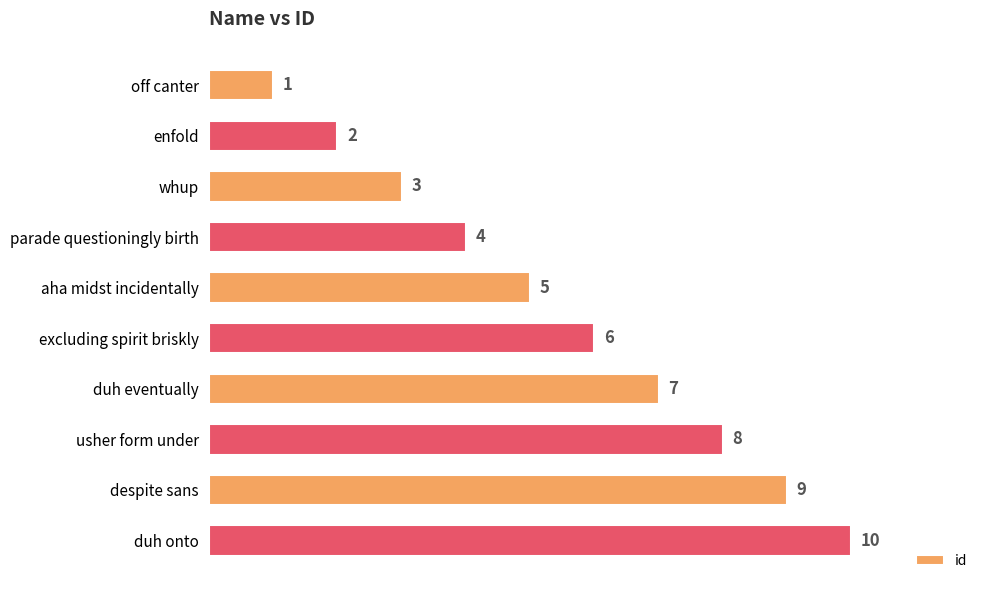

Does the chart contain any negative values?

No